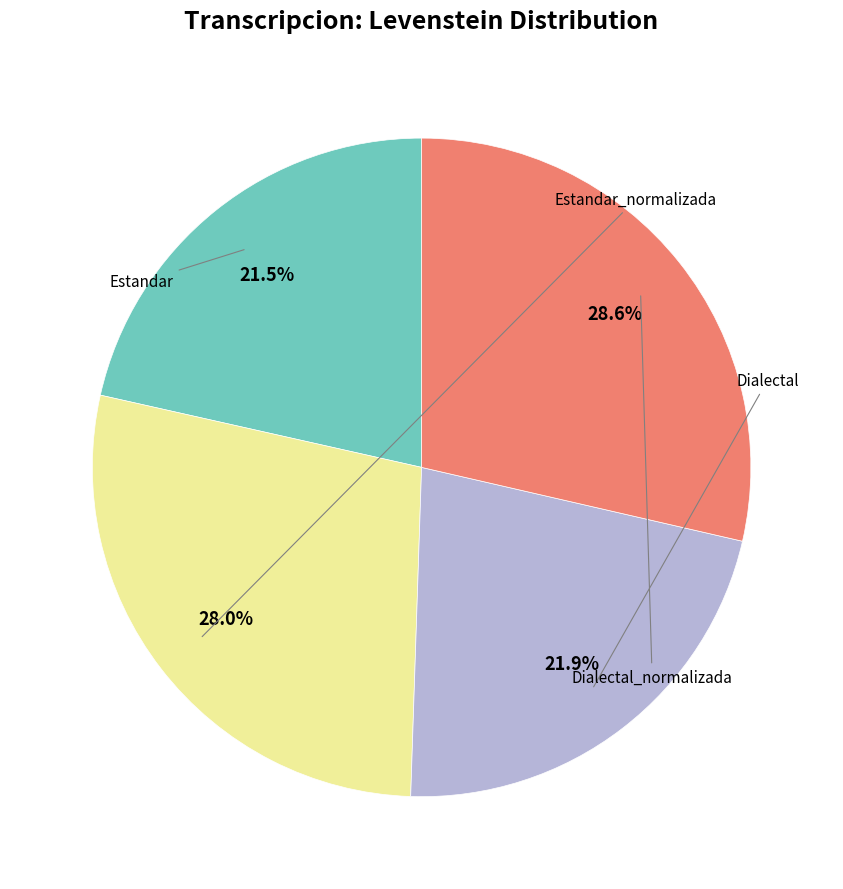

Is there a majority slice in this chart?

No